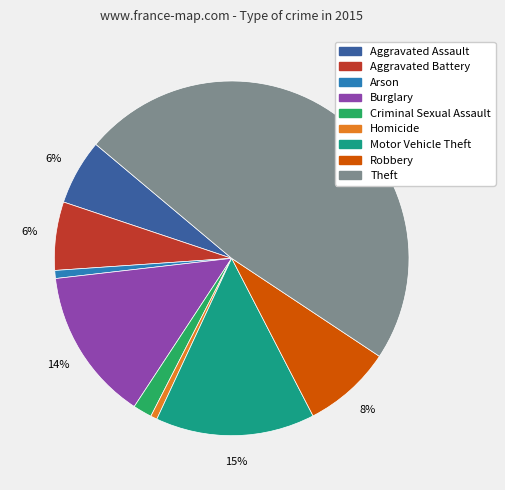

Is it true that Criminal Sexual Assault is 2% of the pie?

True